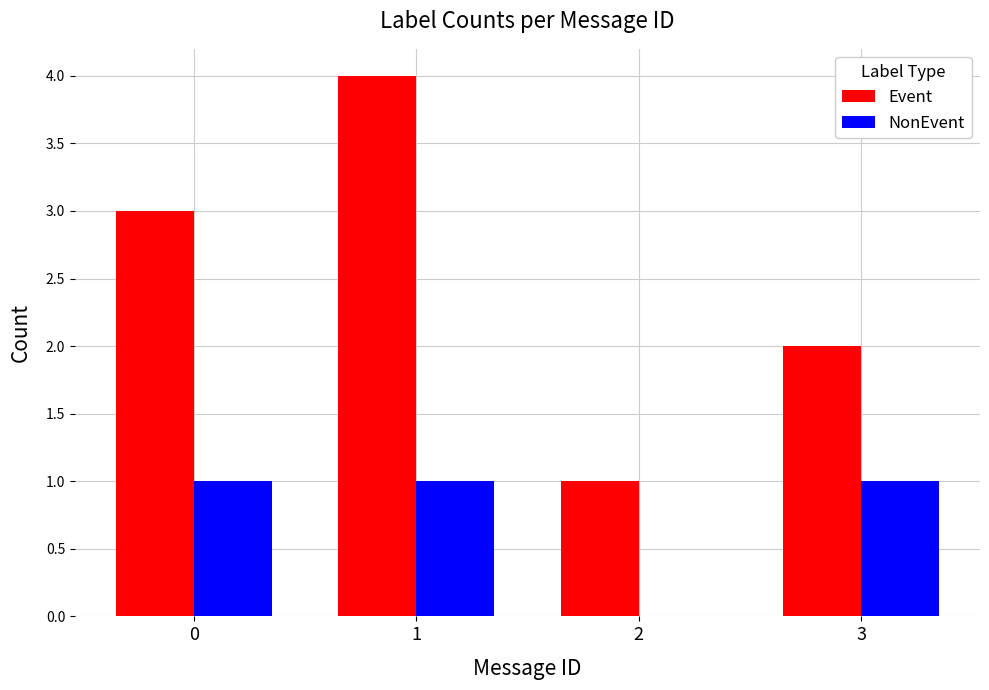

What are all the series names shown in the legend?

Event, NonEvent